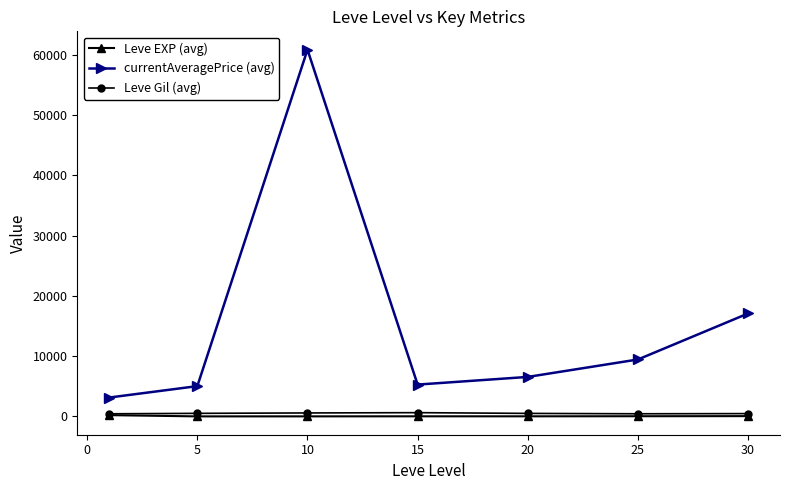

What is the greatest value displayed?

60883.3